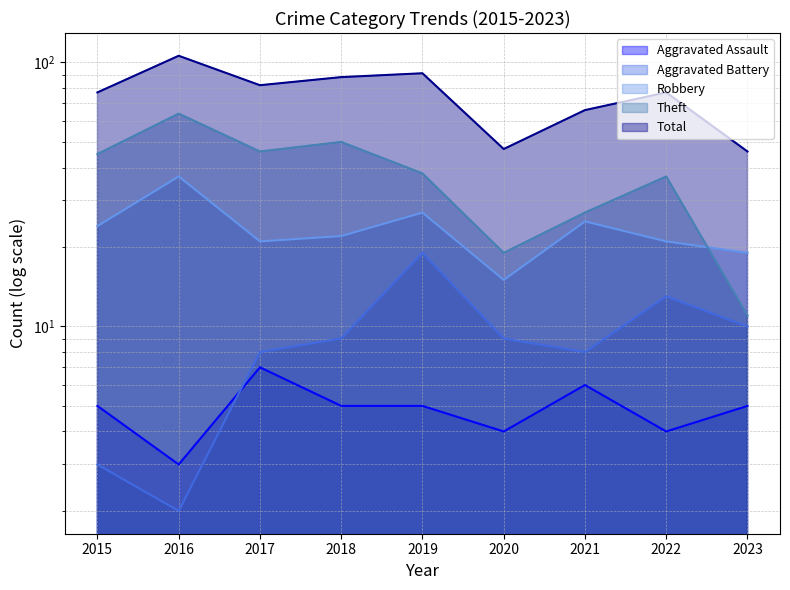

Which series has the widest spread of values?

Total